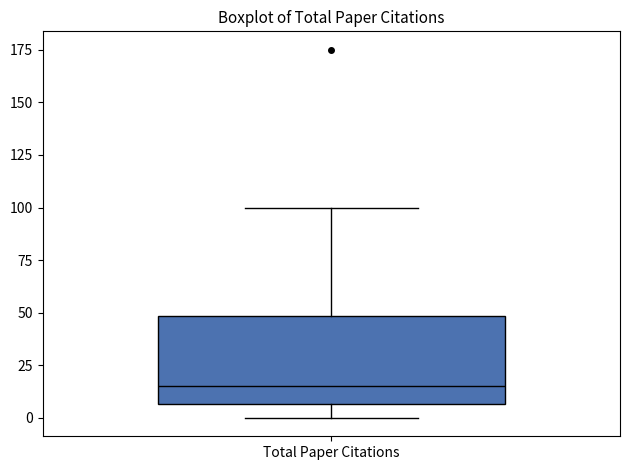

Transcribe this box plot: give where the median line is, the range the box spans, and where the two whiskers end, as read against the y-axis. The values are not printed on the chart, so give them approximately, as read against the axis.

median 15, box 5 to 50, whiskers 0 to 100